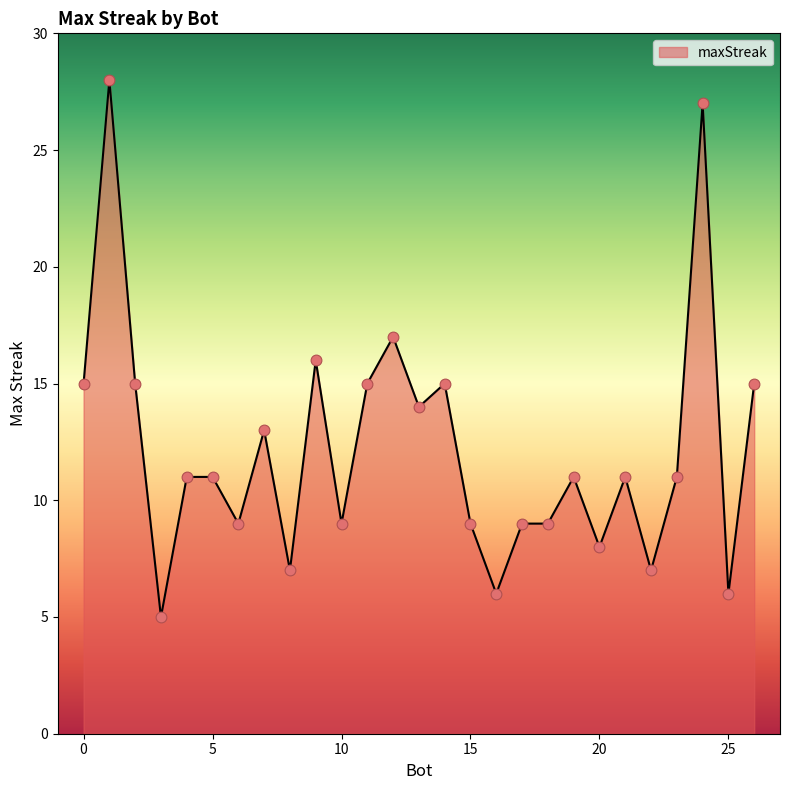

What is the maximum value shown in the chart?

28